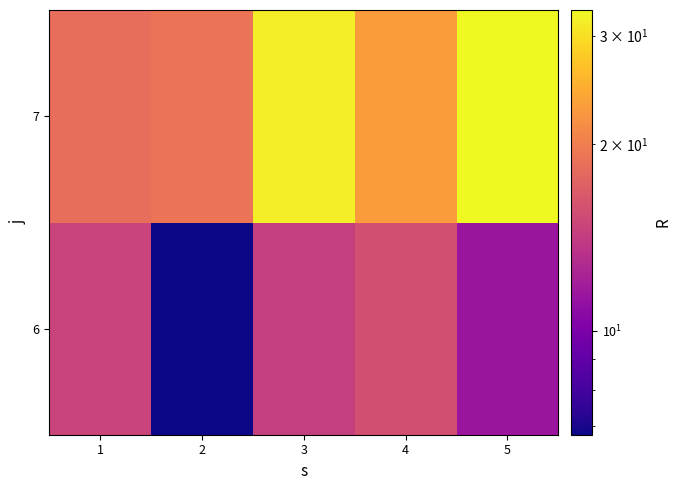

Which has a higher value, 5 or 3?

3